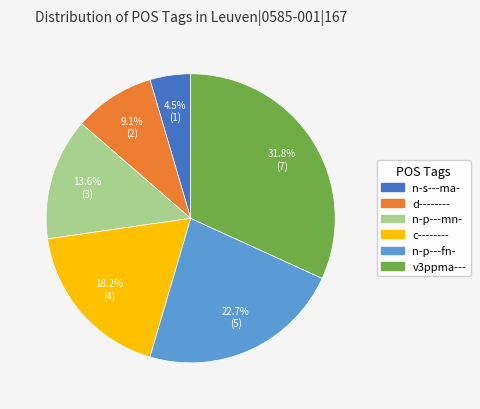

To the nearest percent, what portion does n-p---mn- represent?

14%